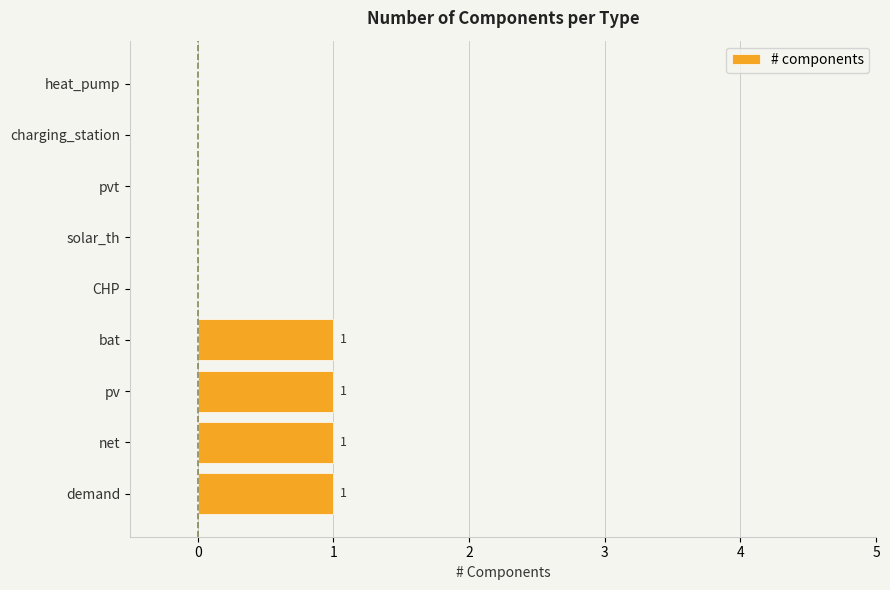

Reading bottom to top, what are all the values shown in this chart?

demand=1	net=1	pv=1	bat=1	CHP=0	solar_th=0	pvt=0	charging_station=0	heat_pump=0